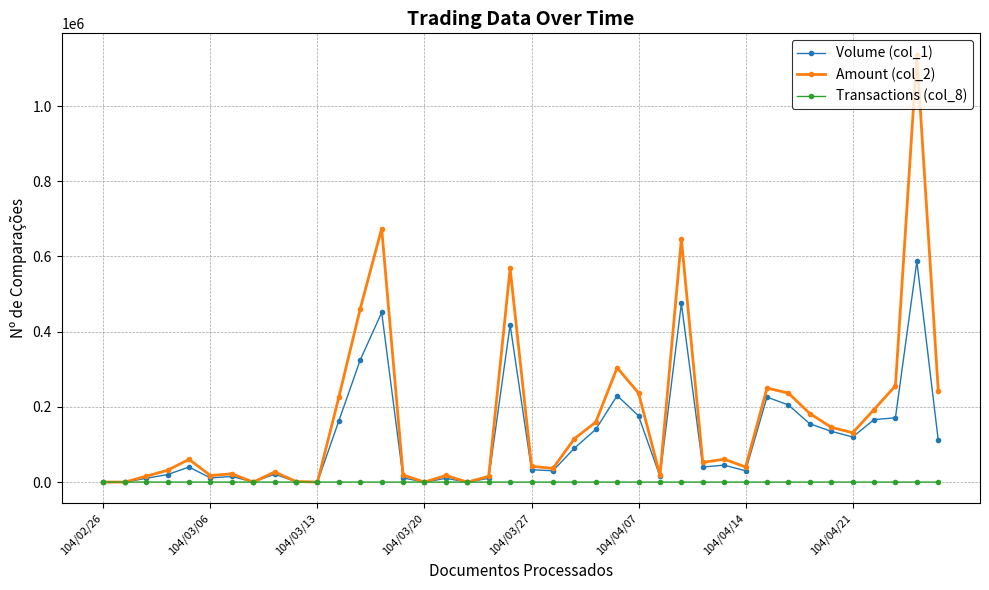

What is the maximum value shown in the chart?

1136510